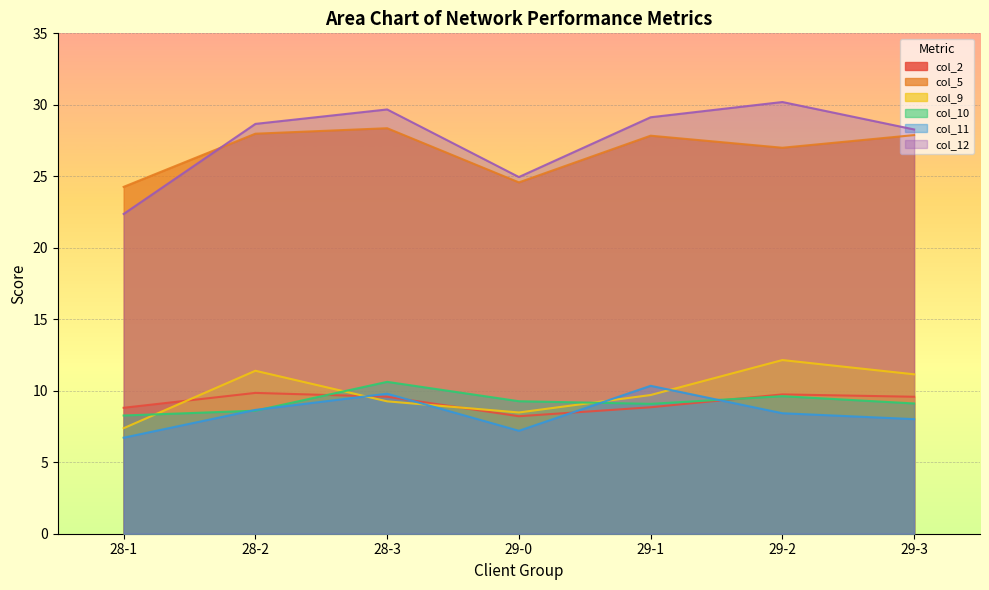

True or false: col_12 and col_11 cross at least once.

False